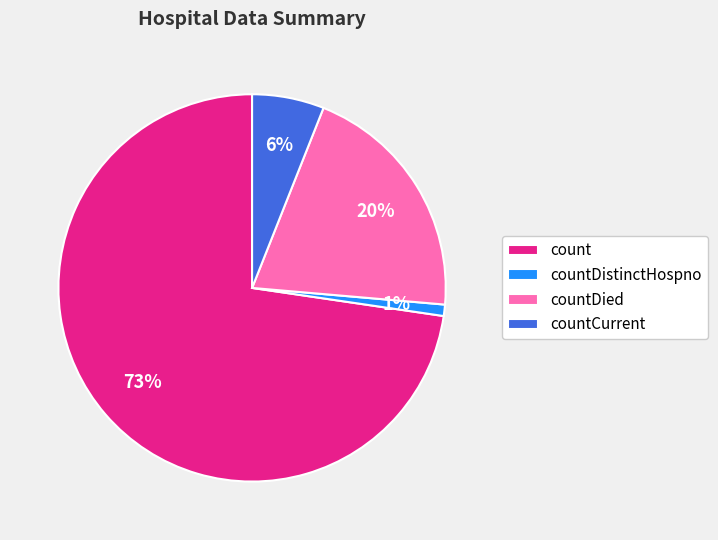

Which has a higher value, count or countDistinctHospno?

count